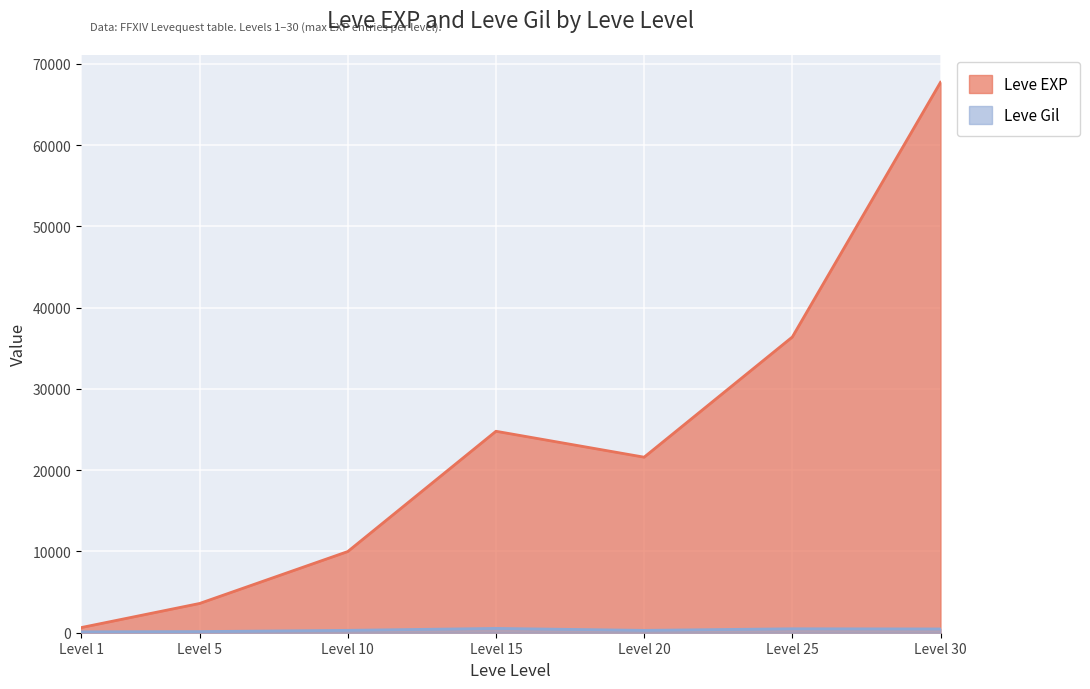

How many lines are shown in the chart?

2